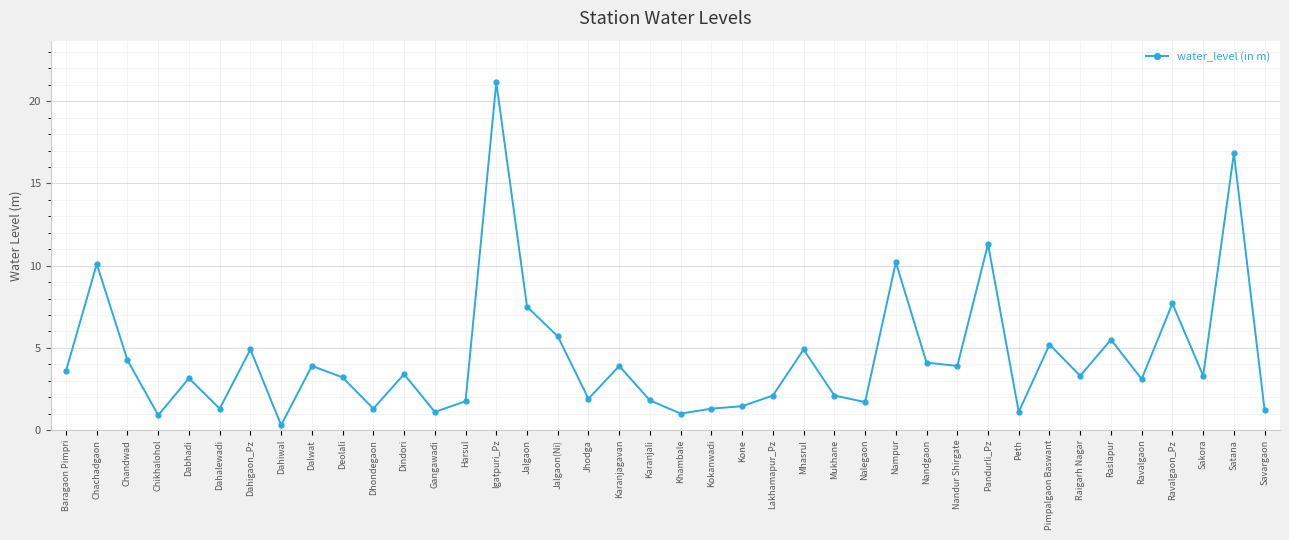

How many lines are shown in the chart?

1